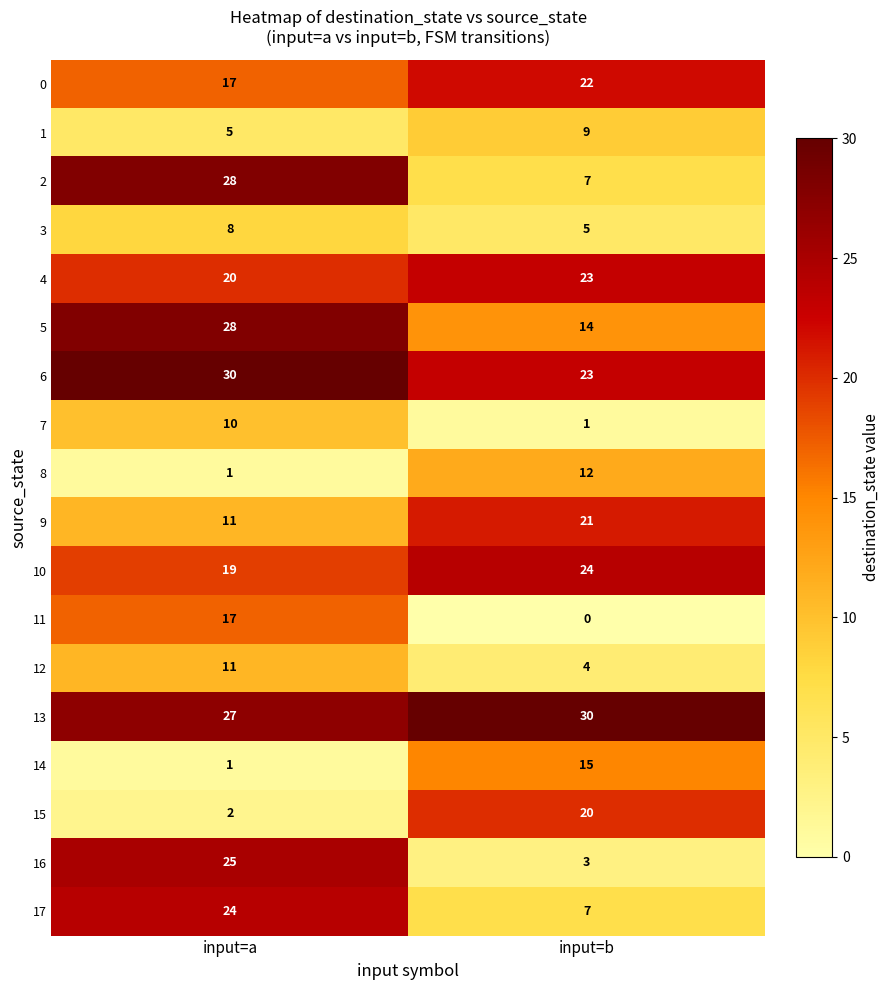

At which category does the chart reach its minimum across all series?

input=b